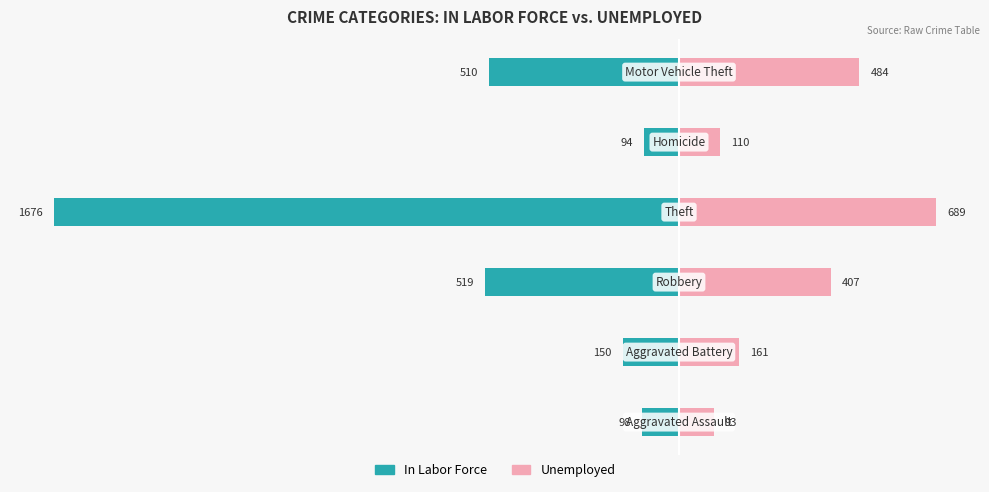

Which series changed the most between −500 and 0?

In Labor Force